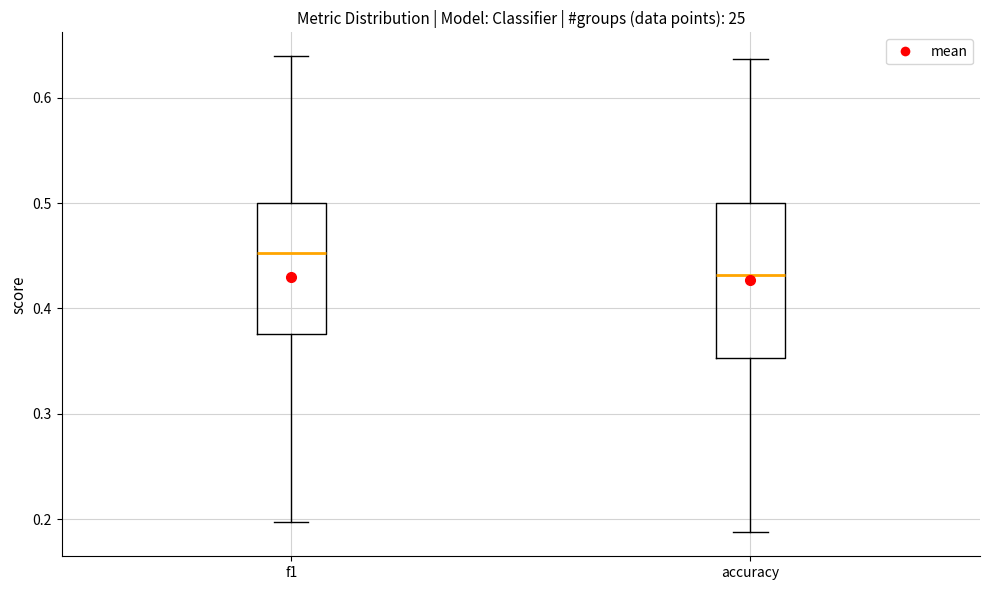

Which box is the tallest, from its lower edge to its upper edge?

accuracy